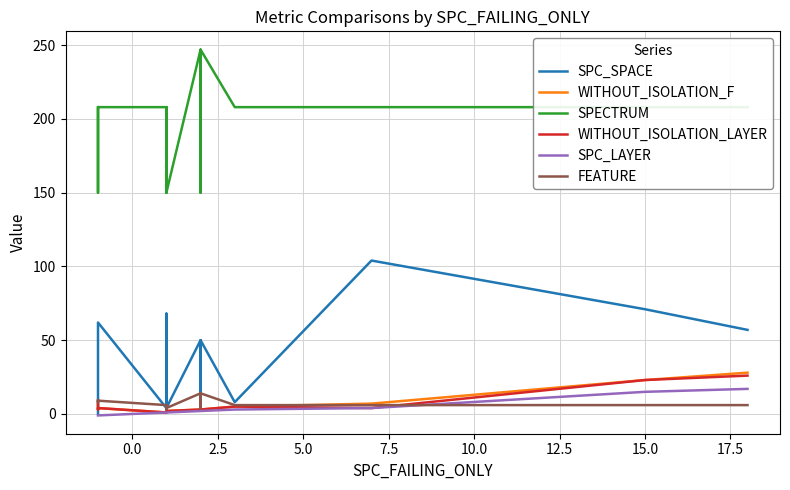

True or false: SPECTRUM and SPC_LAYER cross at least once.

False